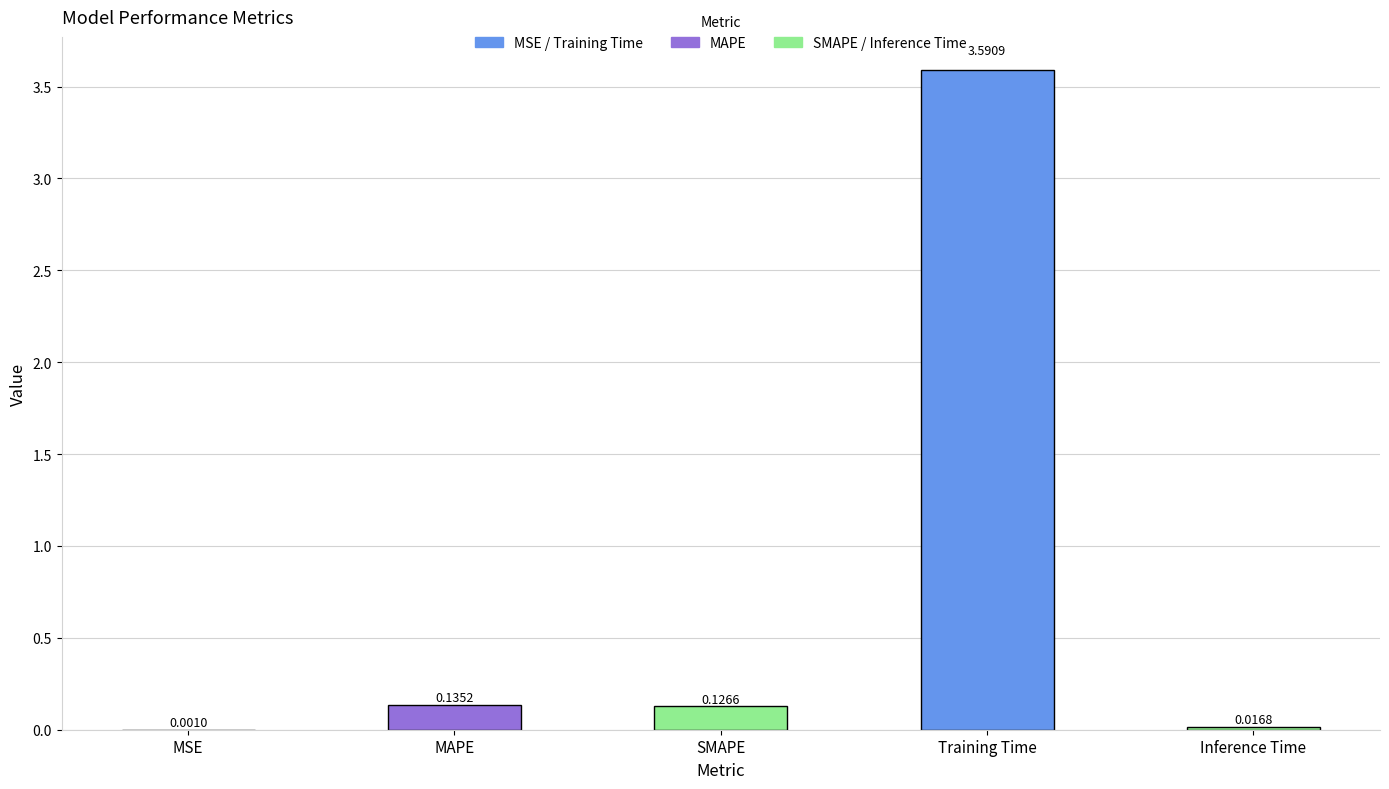

Between Inference Time and MAPE, which is larger?

MAPE